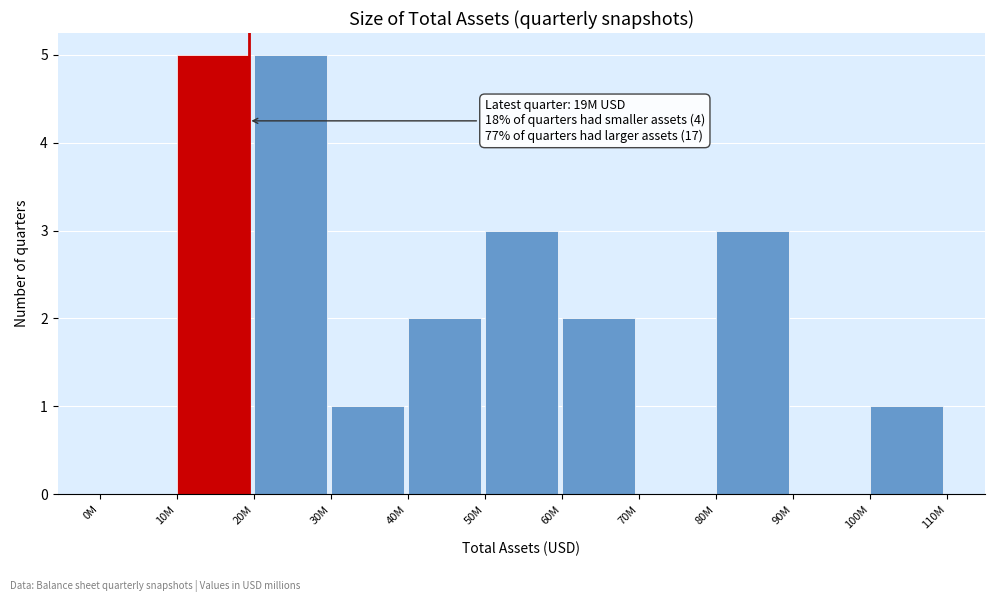

Reading left to right, list all the values displayed in this chart.

0M=0	10M=5	20M=5	30M=1	40M=2	50M=3	60M=2	70M=0	80M=3	90M=0	100M=1